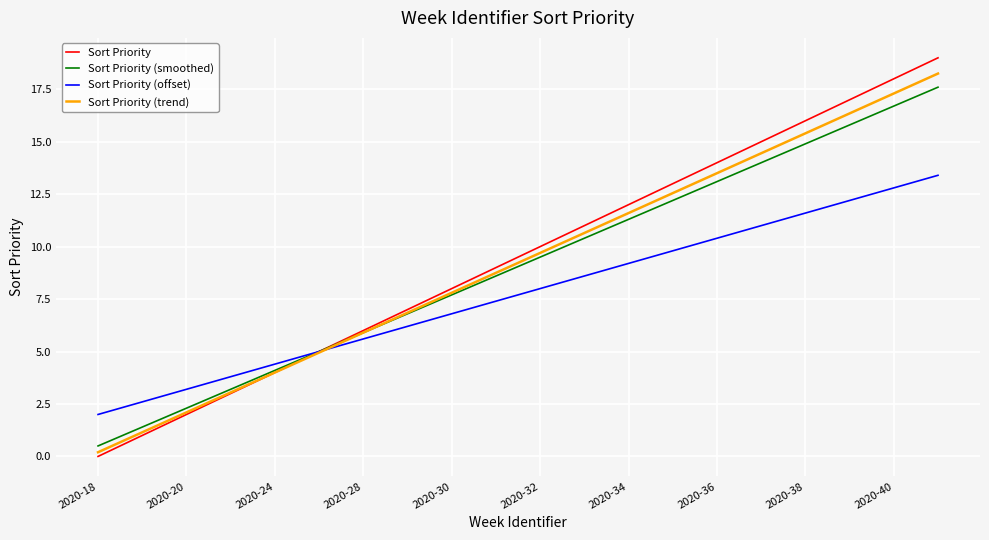

Which series has the largest range (max minus min)?

Sort Priority